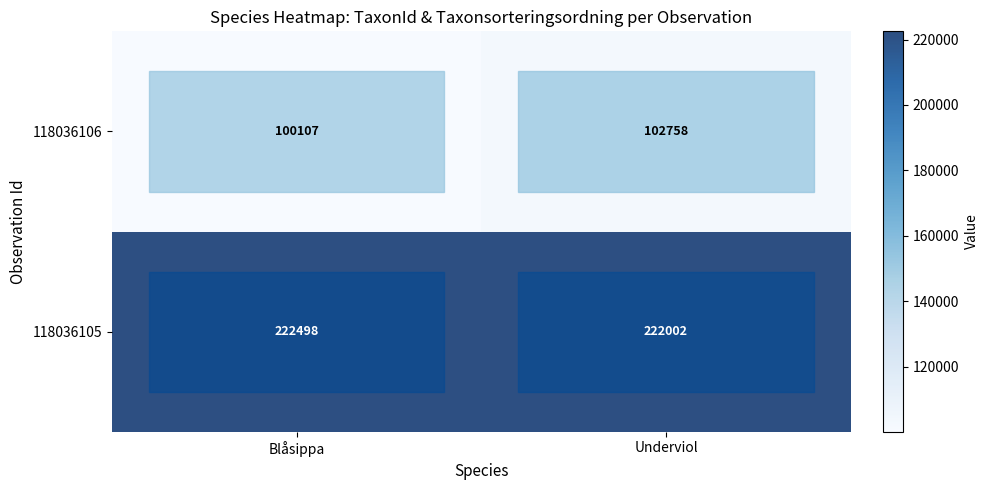

How many data points does each series have?

2